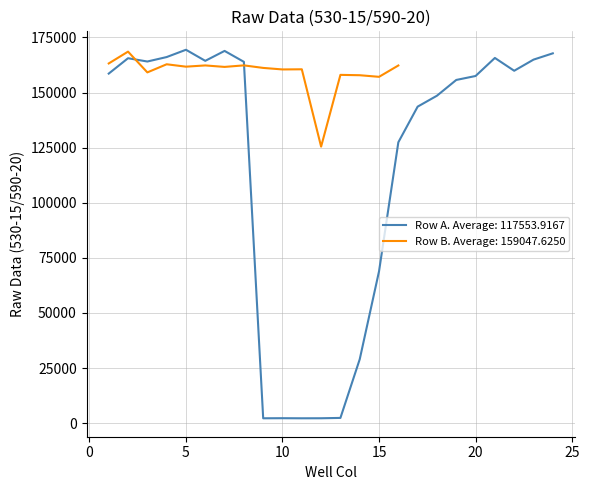

What is the value of the 16th point from the left?

127441